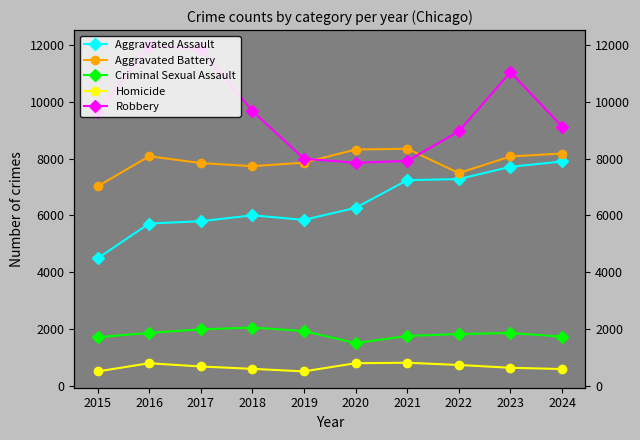

True or false: Aggravated Assault and Robbery intersect in this chart.

False